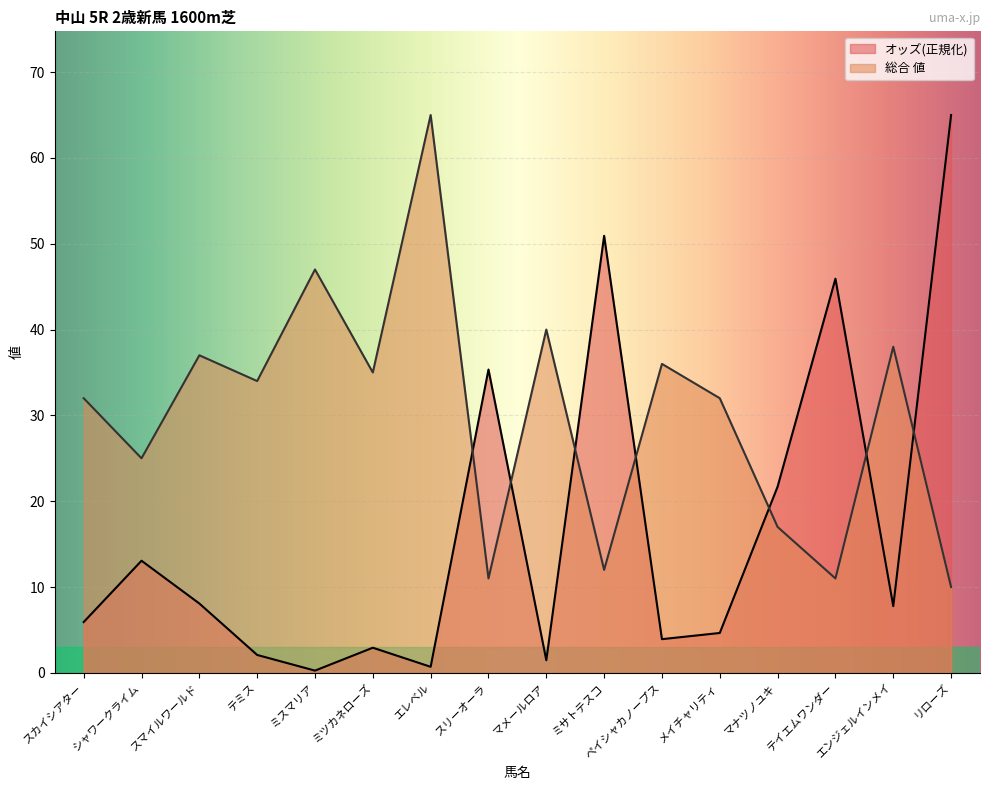

How many times do 総合 値 and オッズ cross each other?

7